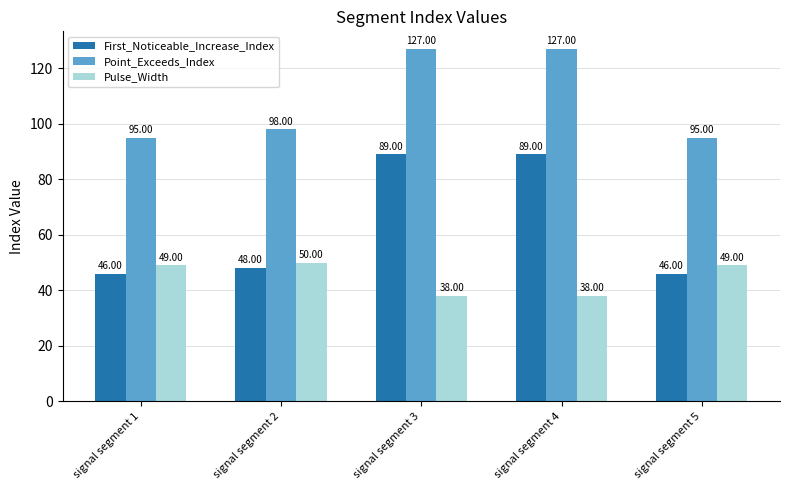

Which series has the largest range (max minus min)?

First_Noticeable_Increase_Index